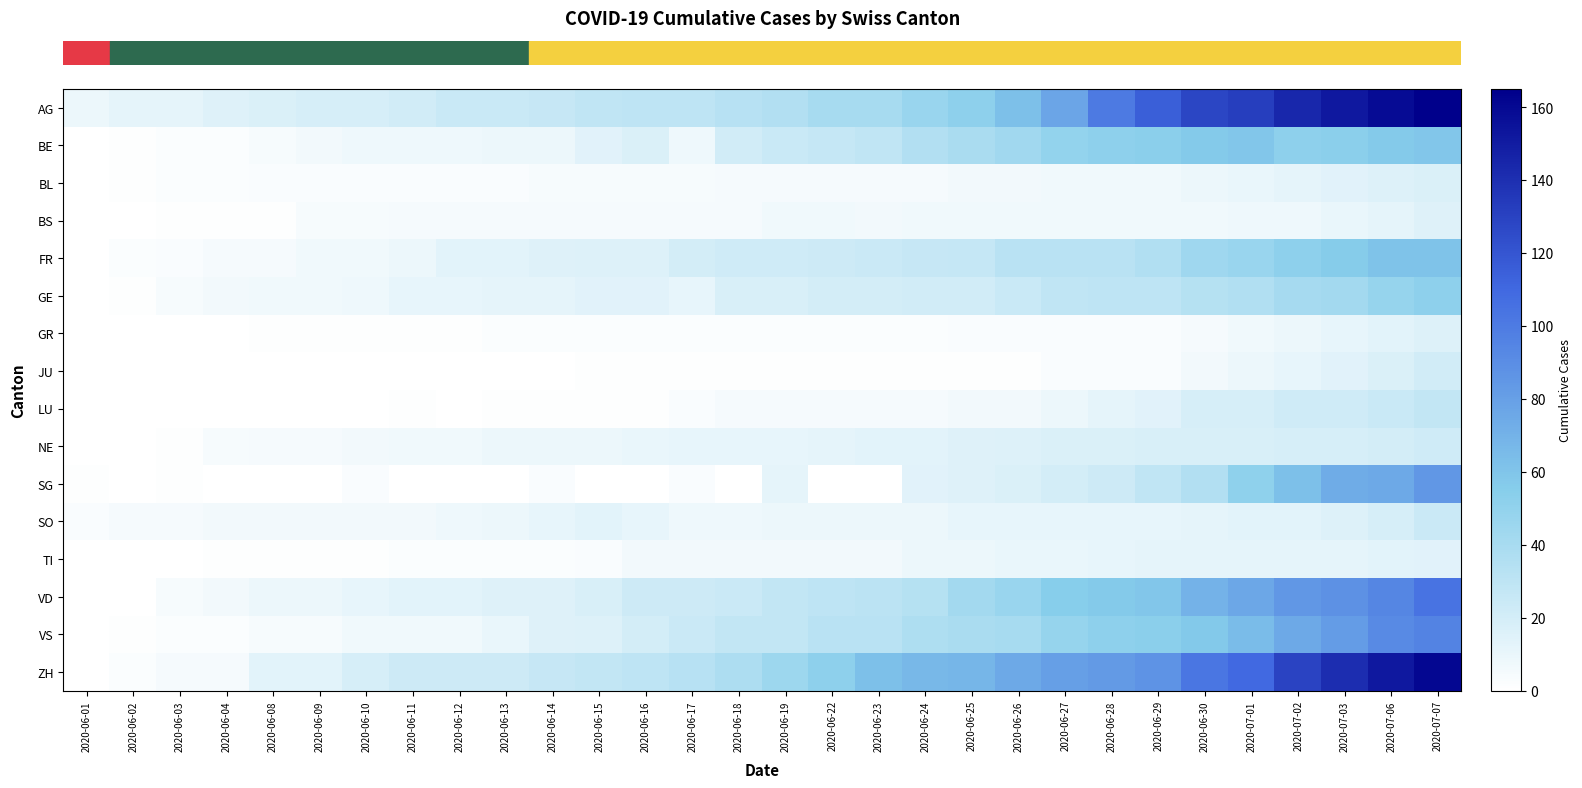

Which series changed the most between 2020-06-03 and 2020-06-29?

row_0